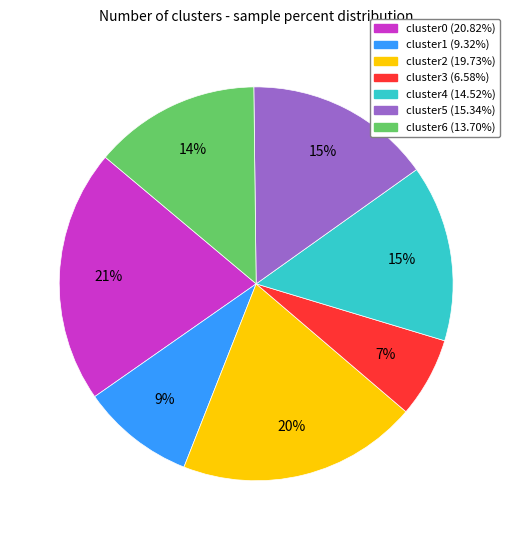

Do cluster2 and cluster0 together represent more than half of the pie?

No